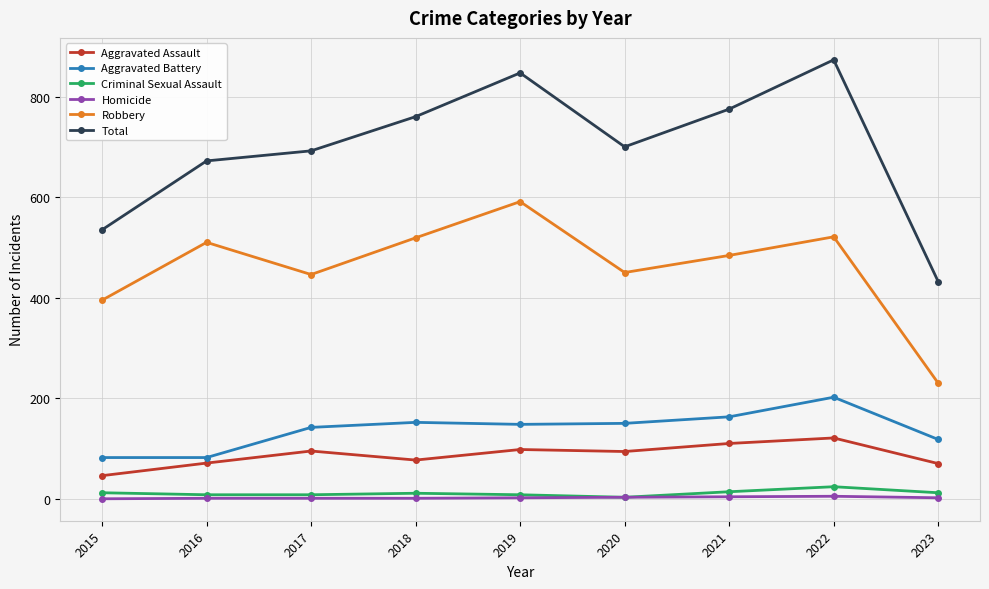

At which label is Robbery closest to 410?

2015